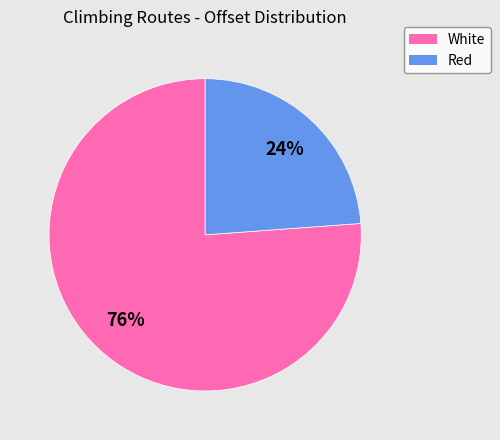

To the nearest percent, what is the average slice percentage?

50%